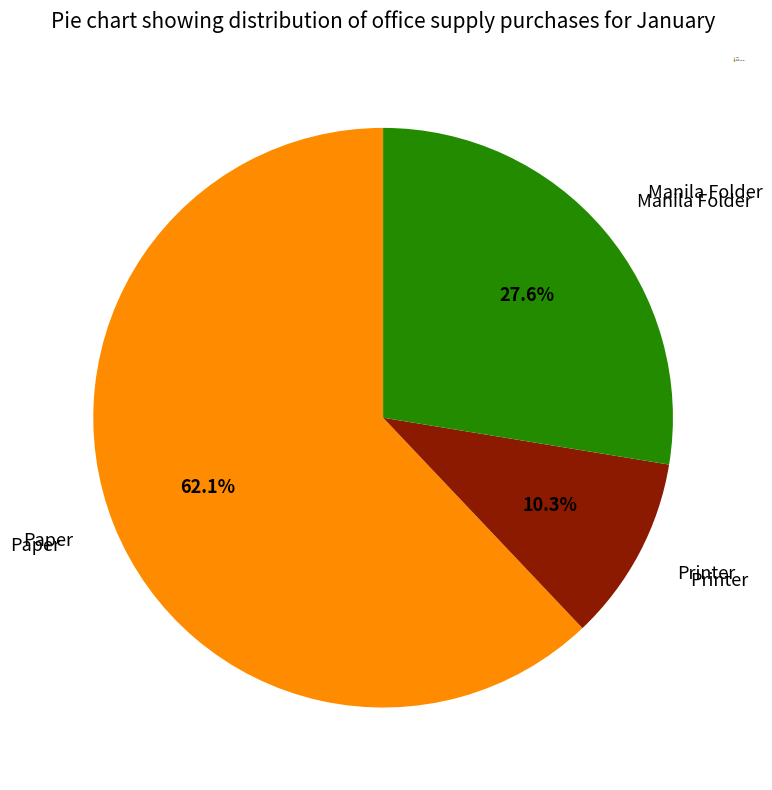

True or false: Printer accounts for 1% of the total.

False